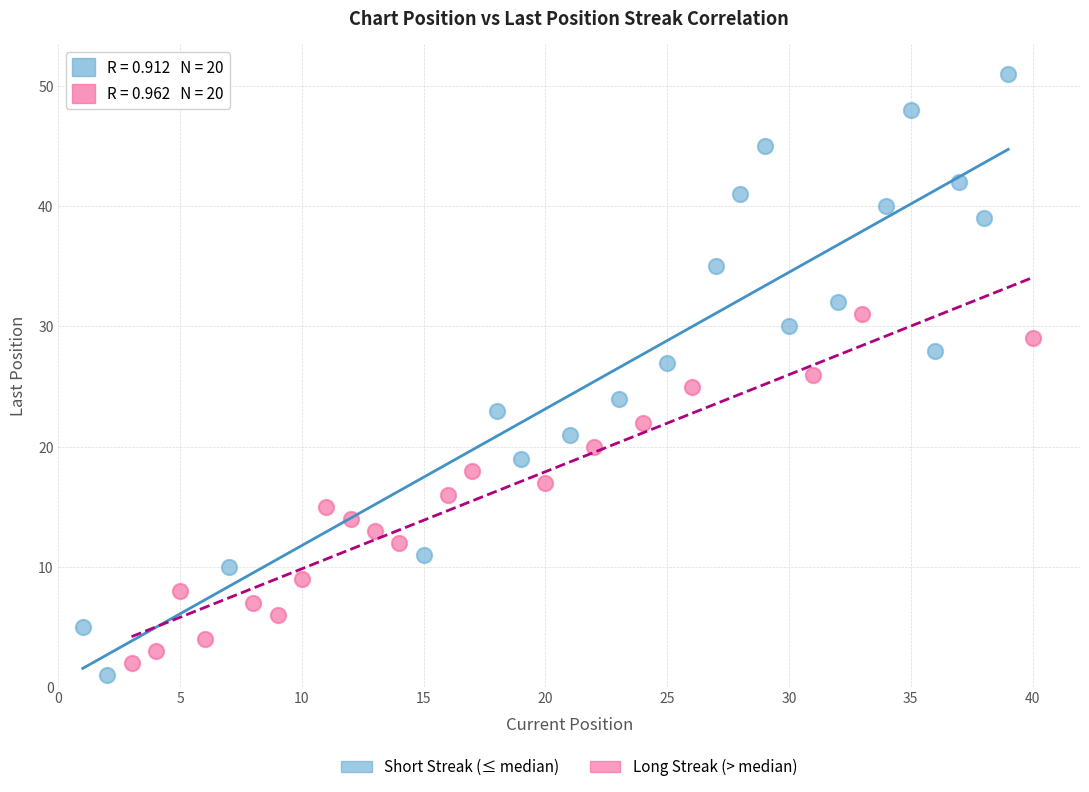

Which series contains the highest Y value?

Short Streak (≤ median)